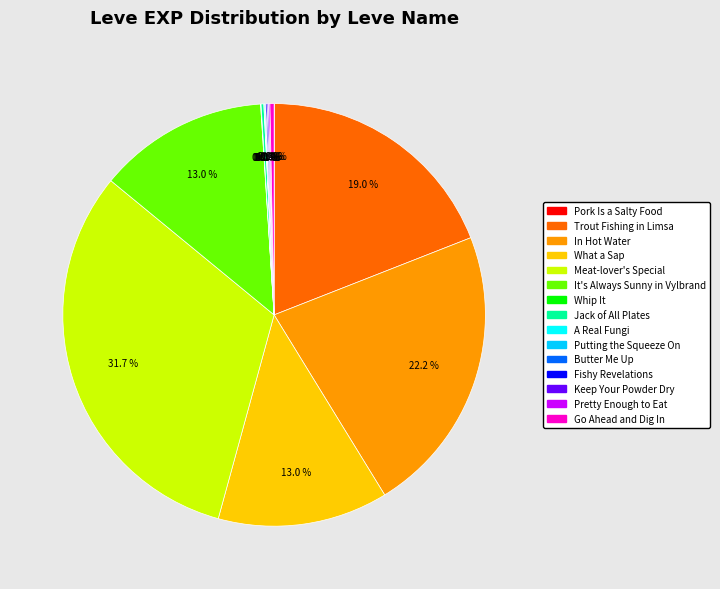

What is the largest slice in the pie chart?

Meat-lover's Special